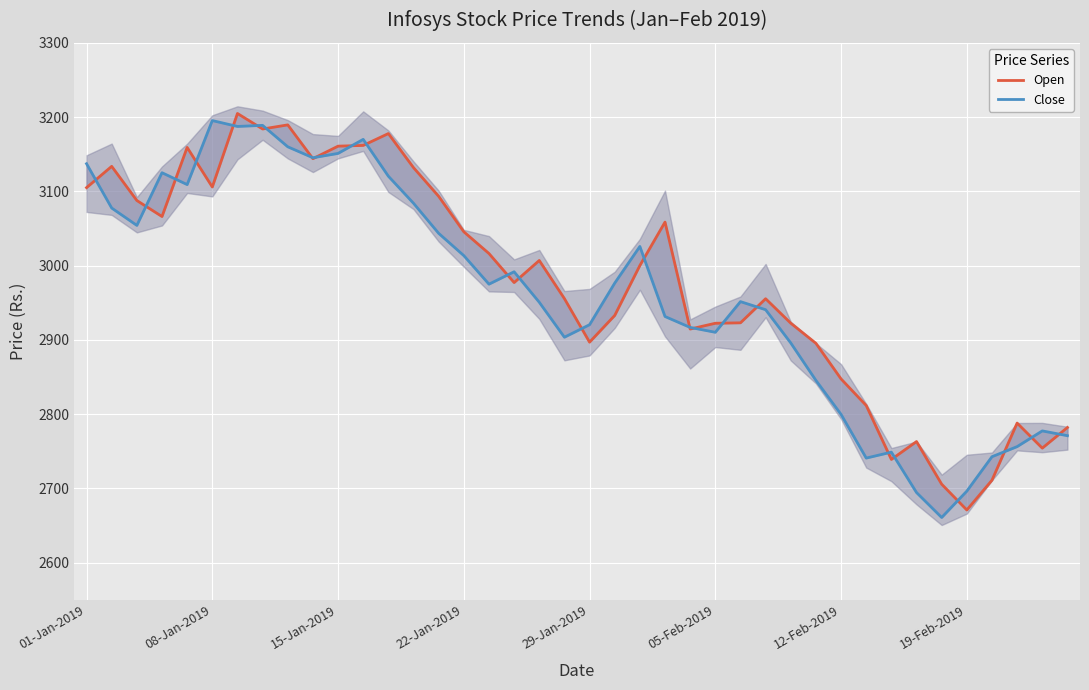

Which series has the largest total across all categories?

Open